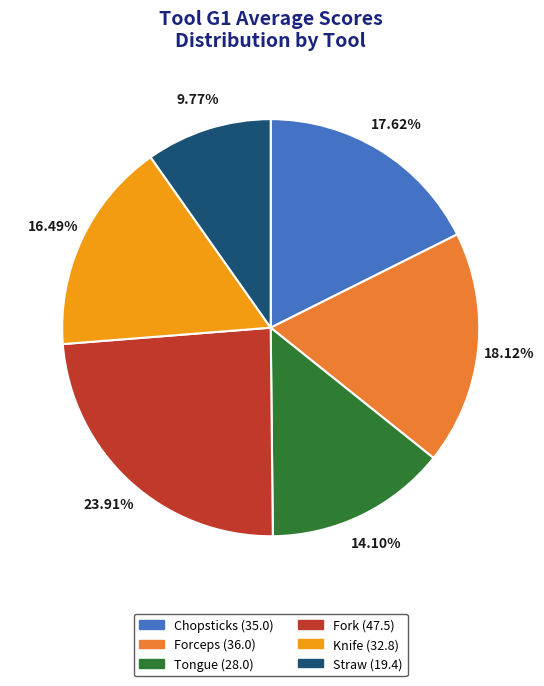

Does Tongue (28.0) represent more than half of the total?

No